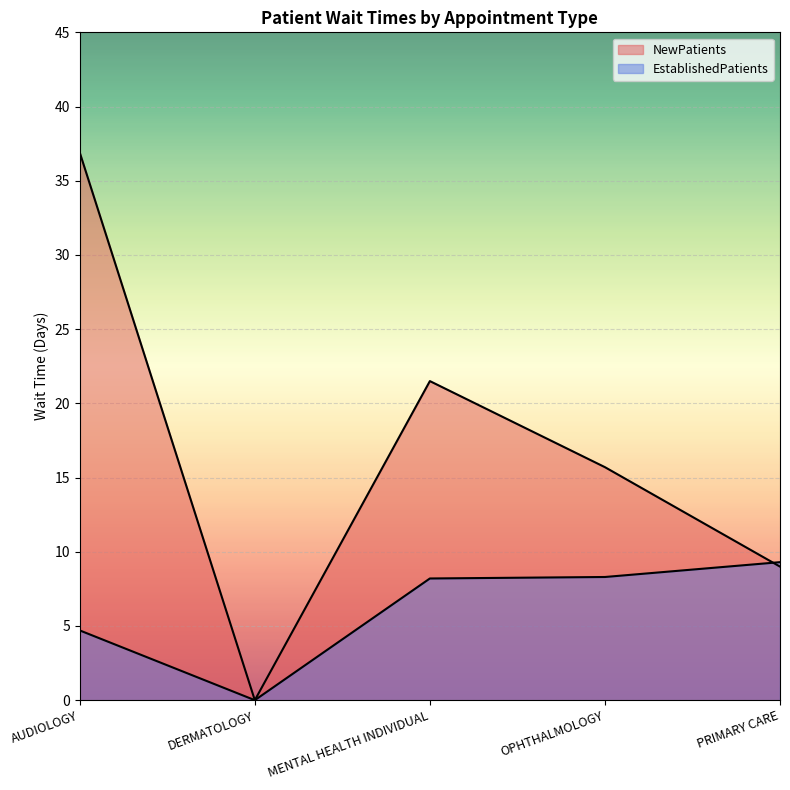

Count the number of data series in this chart.

2